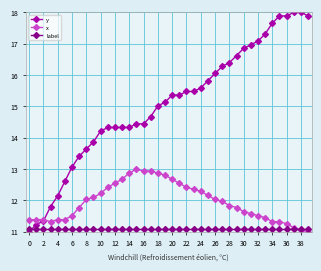

What is the average value of the x series?

12.0